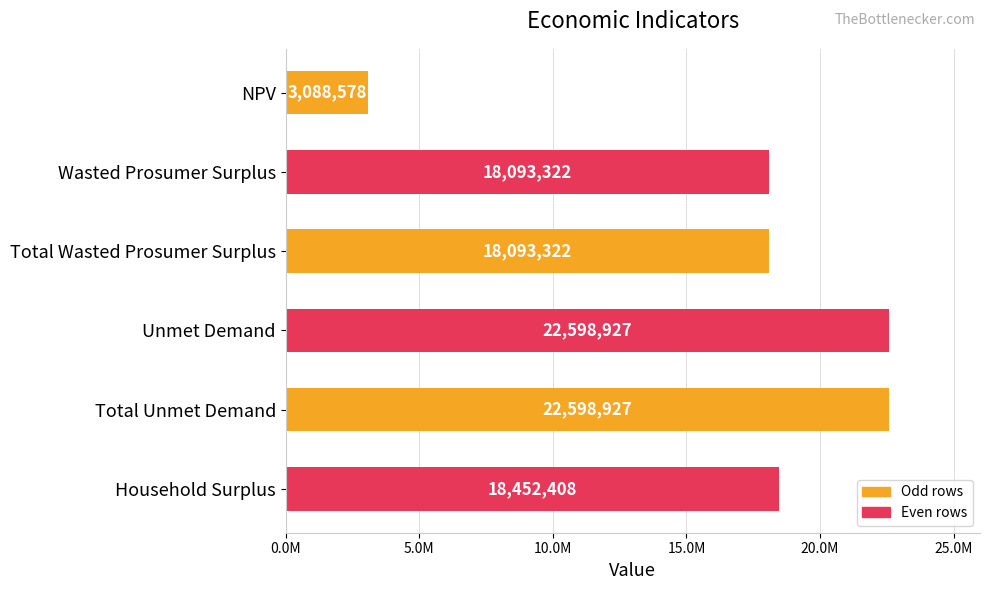

Are the bars horizontal?

Yes